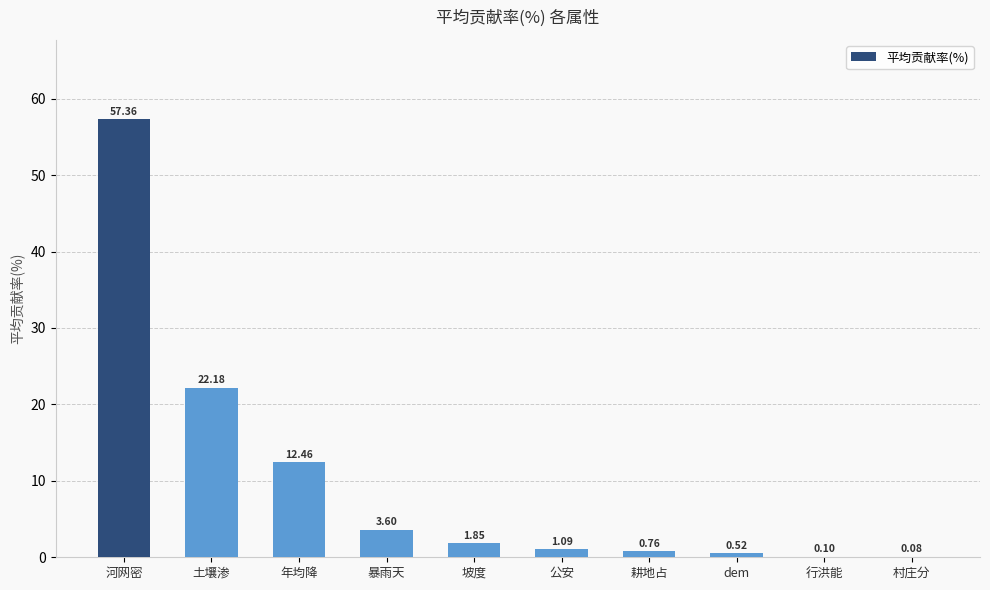

Does the chart contain stacked bars?

No